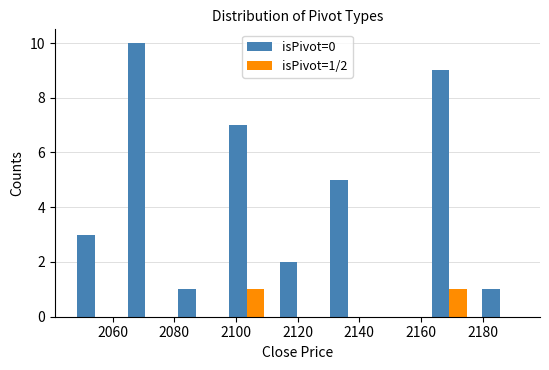

Which series has the largest total across all categories?

isPivot=0